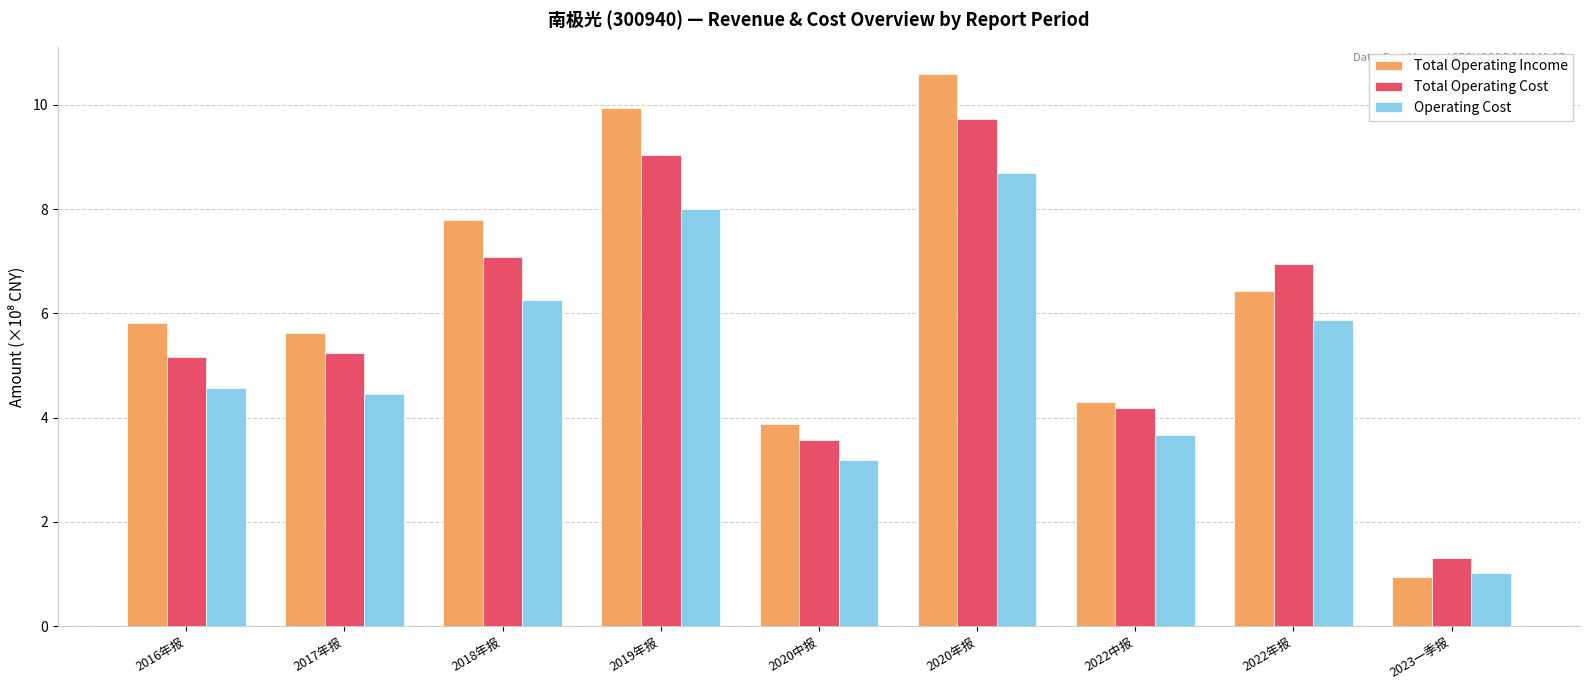

Which series has the largest range (max minus min)?

Total Operating Income